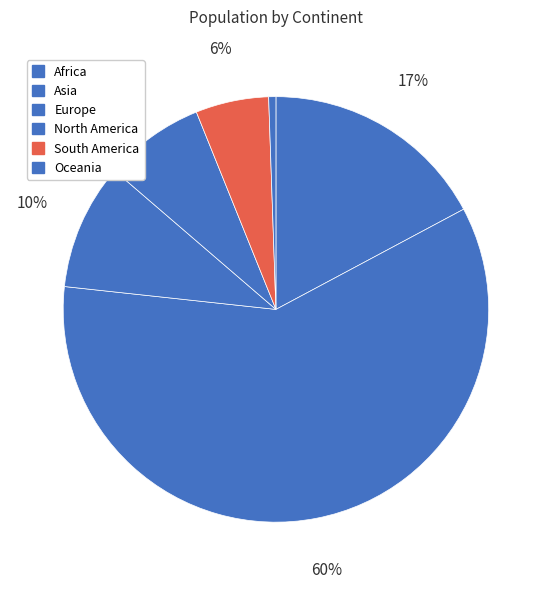

How many segments does this pie chart have?

6